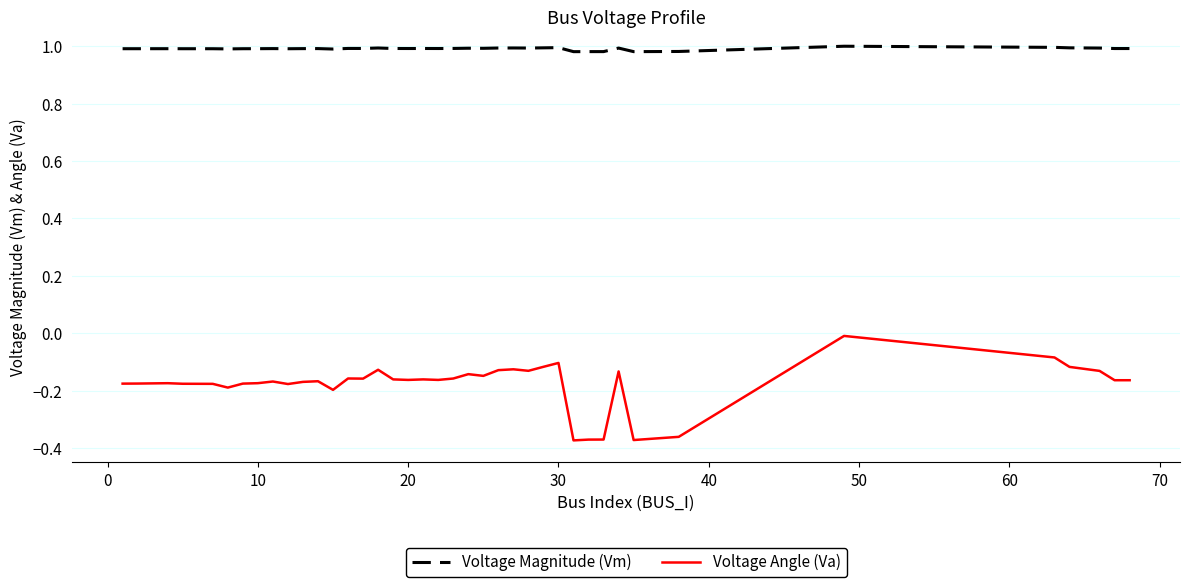

True or false: Voltage Angle (Va) and Voltage Magnitude (Vm) intersect in this chart.

False